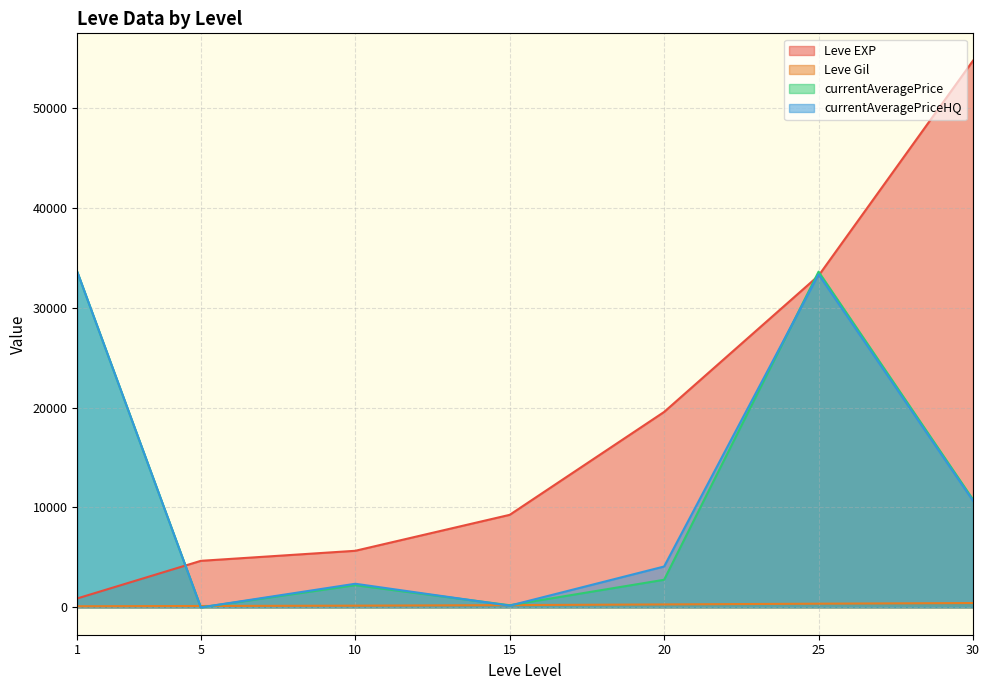

What is the spread (max minus min) of values at 25?

33237.1